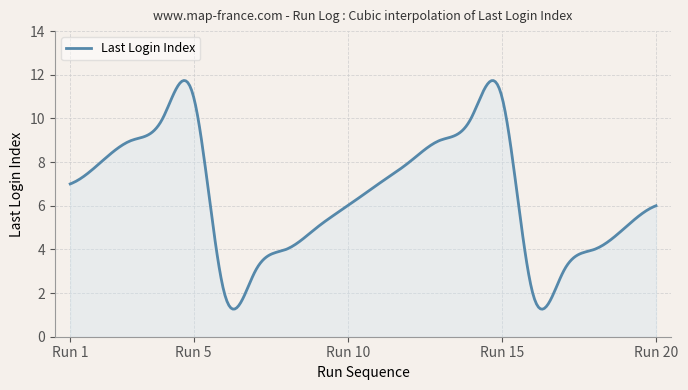

What is the difference between the maximum and minimum values?

10.5